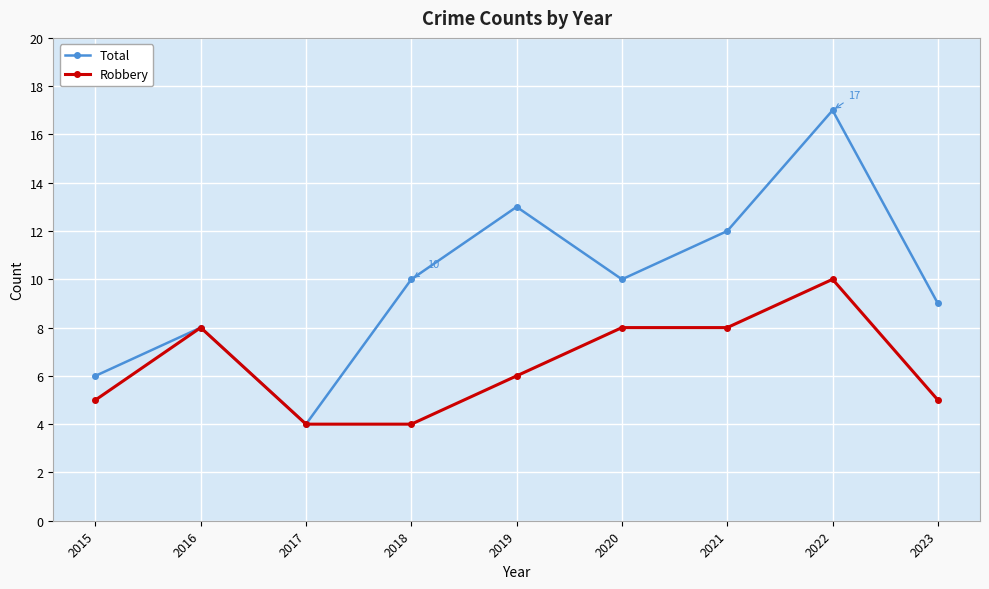

What is the sum of the Robbery values at 2020 and 2019?

14